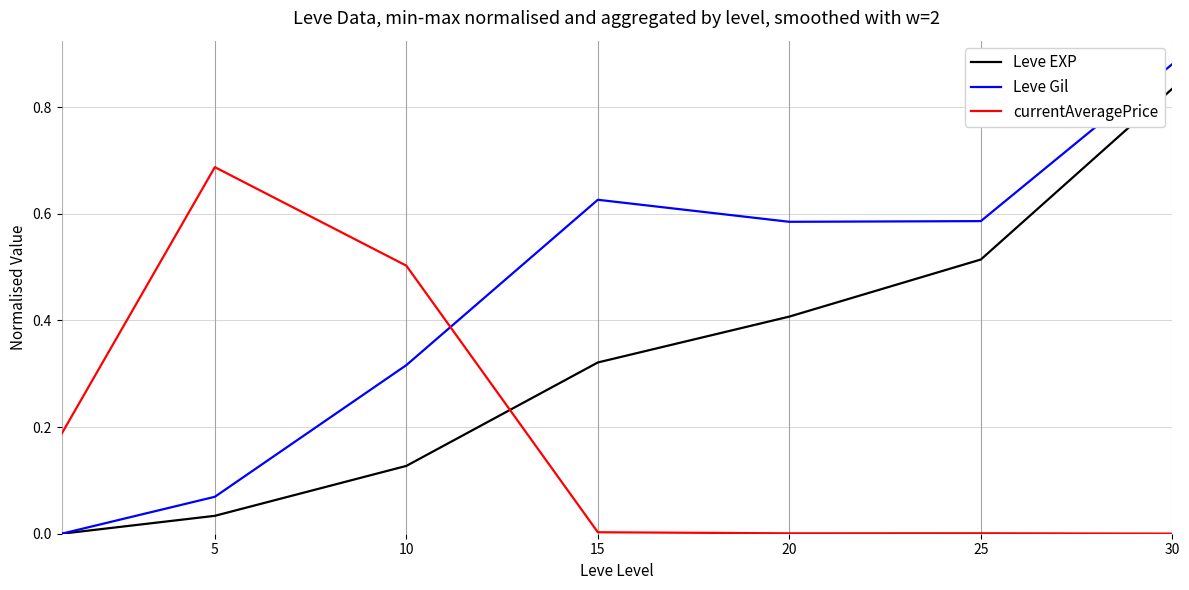

After their last crossing, which series has the higher values: currentAveragePrice or Leve EXP?

Leve EXP